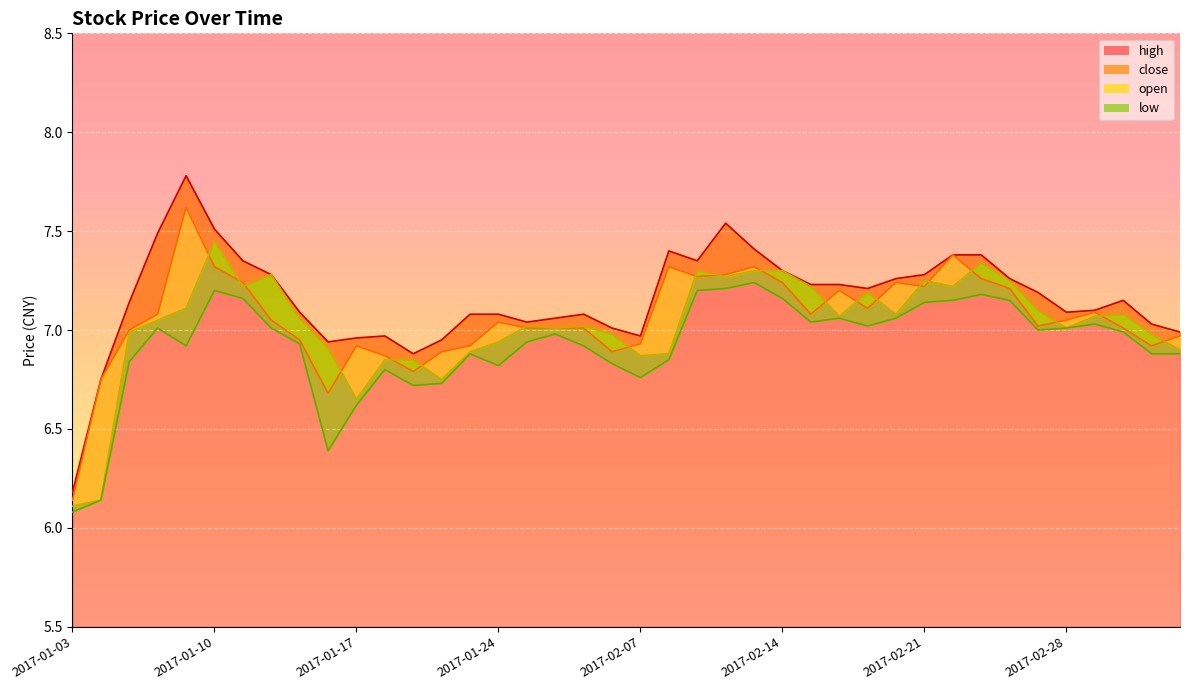

Is it true that low equals 2.9 at 2017-02-21?

False